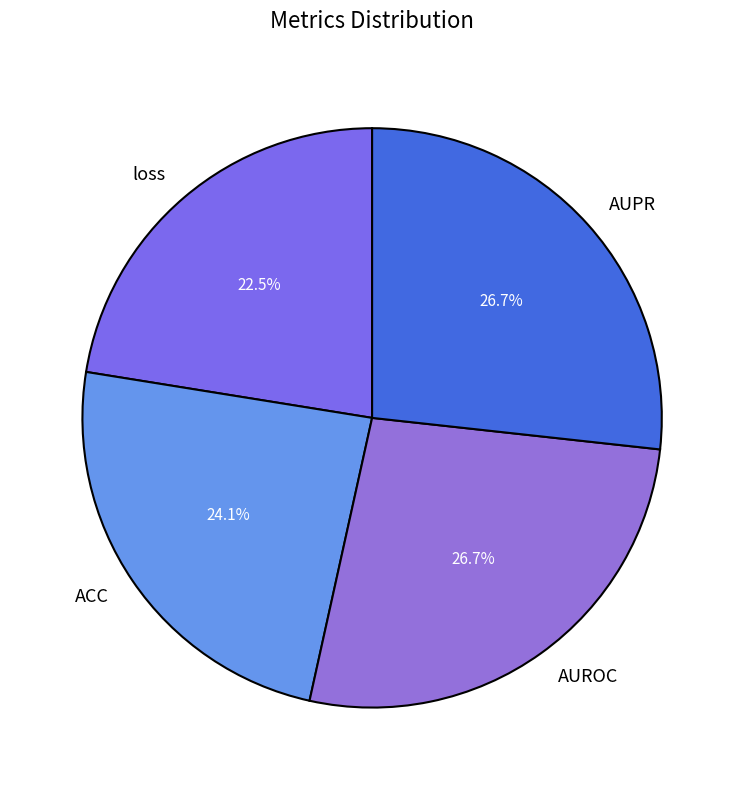

To the nearest percent, what is the combined percentage of loss and AUPR?

49%